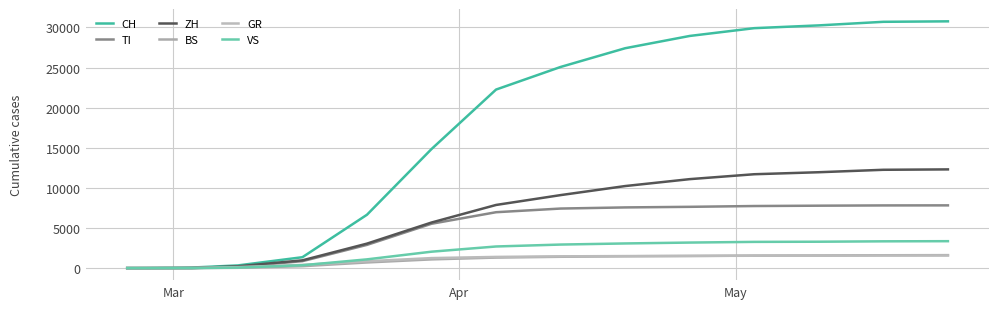

Does the chart display data point markers on the line(s)?

No